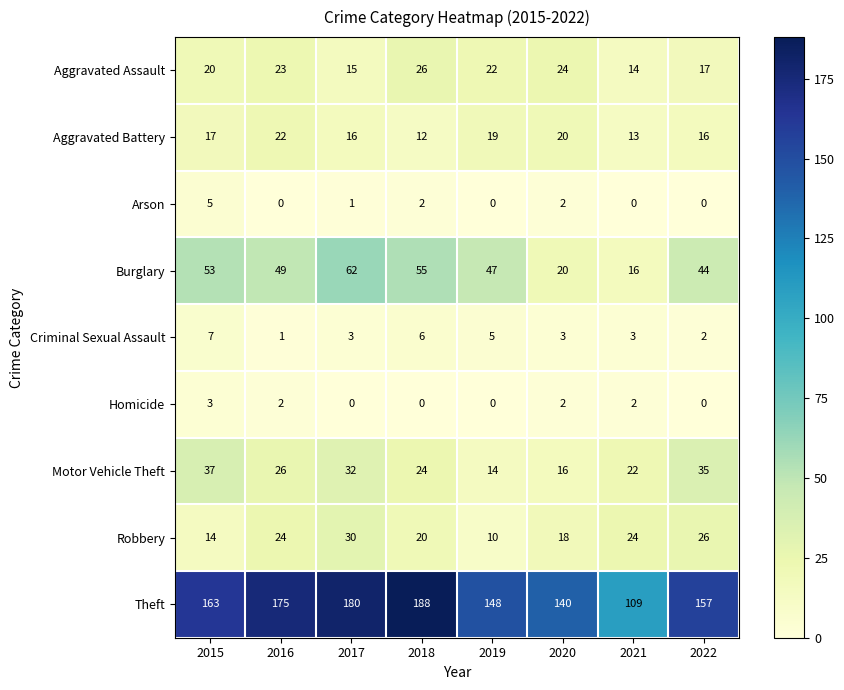

Which category has the highest value in the Robbery series?

2017